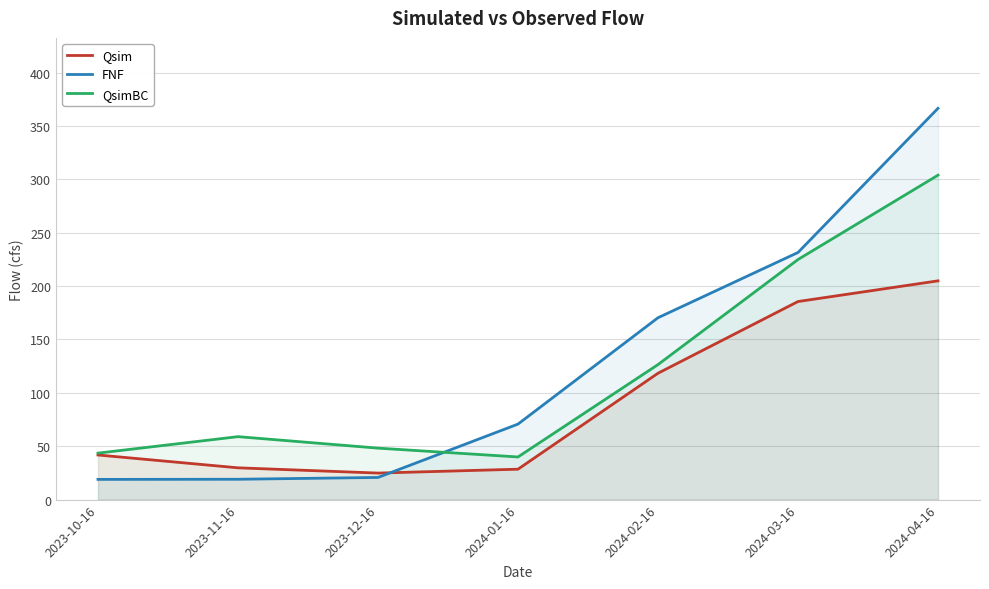

Is the value of FNF at 2024-01-16 greater than the value of Qsim at 2024-02-16?

No